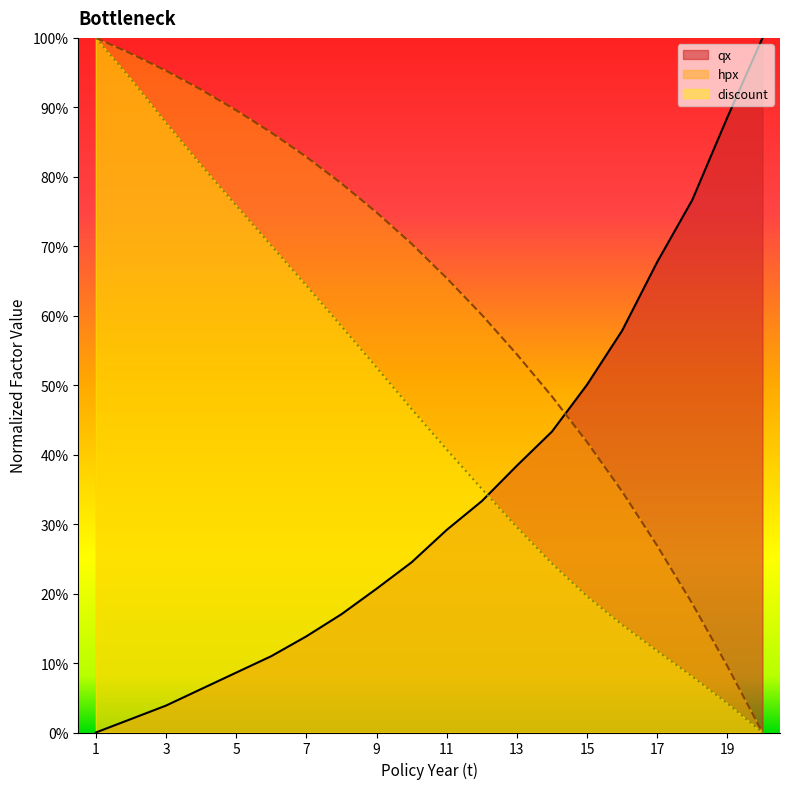

At how many categories does at least one series exceed 0?

20